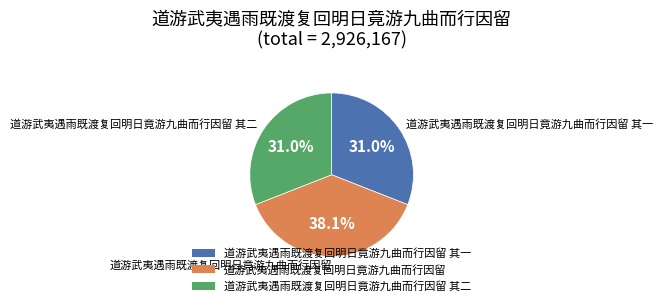

What percentage is the 道游武夷遇雨既渡复回明日竟游九曲而行因留 其一 slice, to the nearest percent?

31%